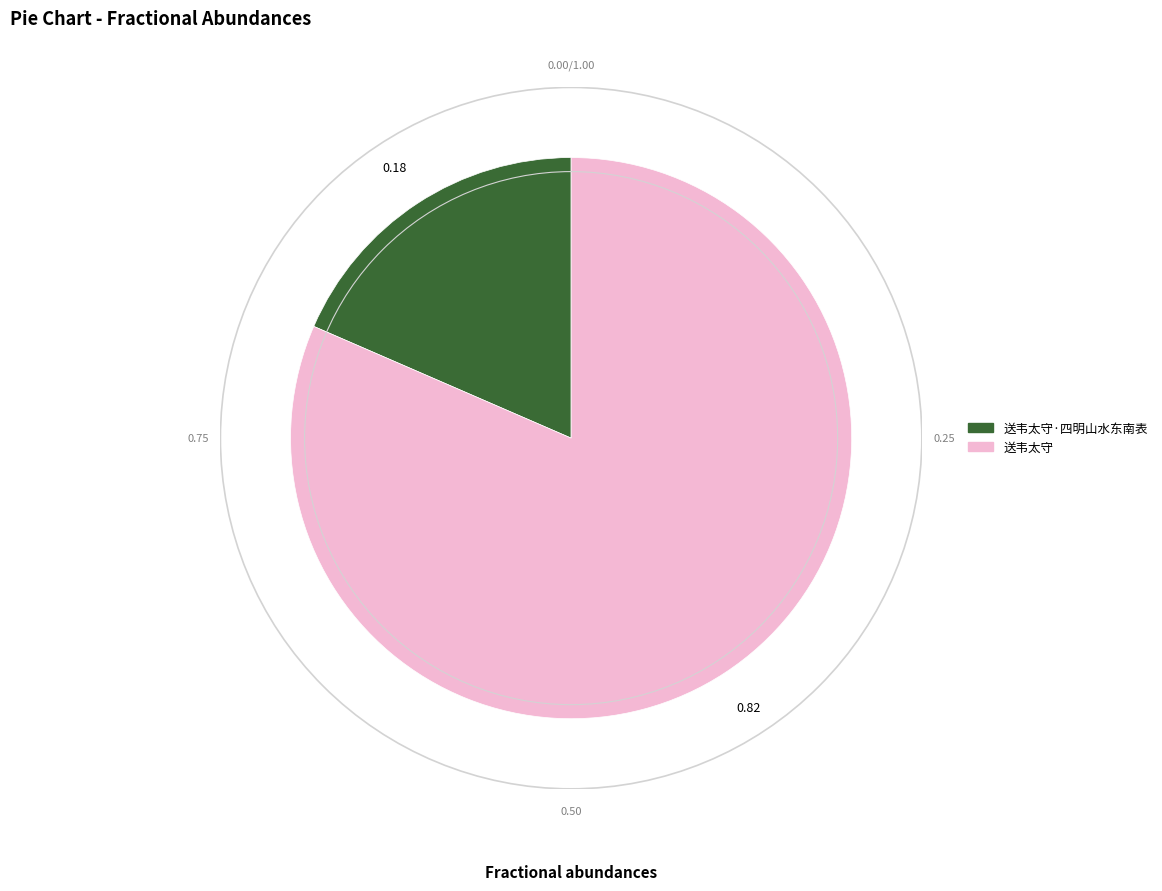

Is there a majority slice in this chart?

Yes